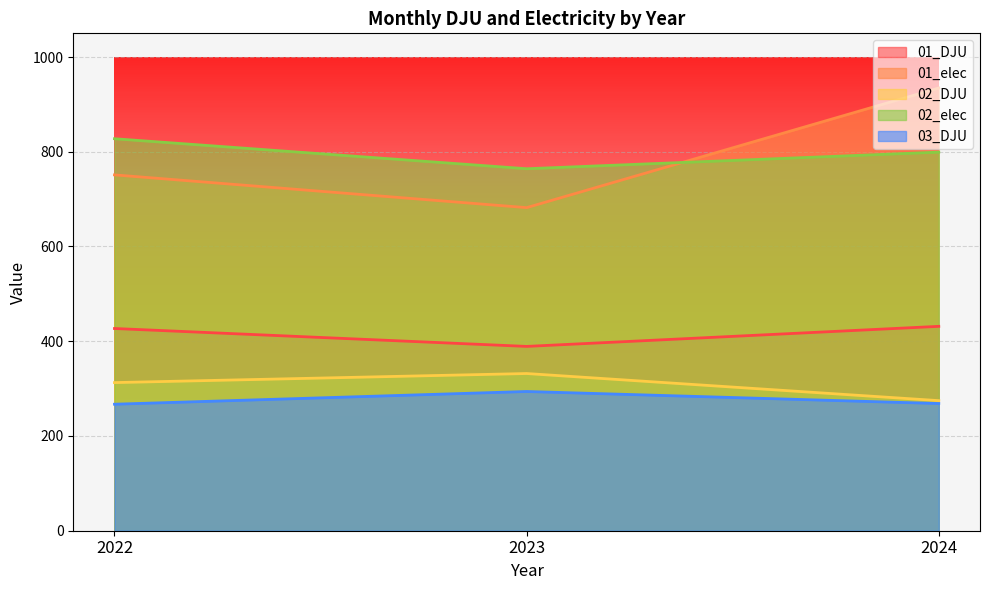

What value does the 02_elec series have at 2024?

799.2